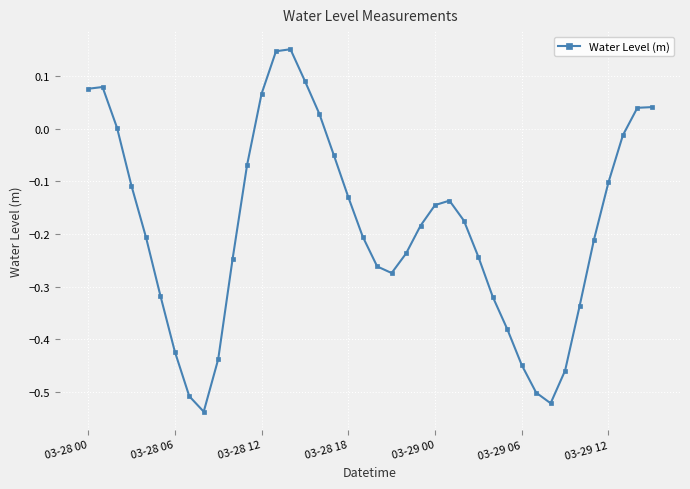

Is this an area chart (filled region under the line)?

No